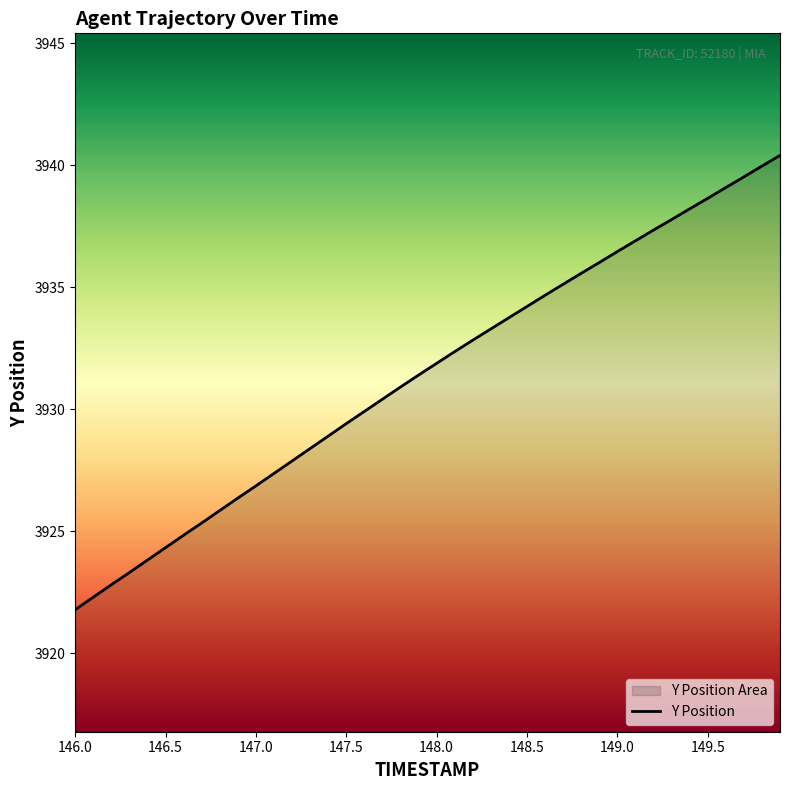

What is the greatest value displayed?

3940.4